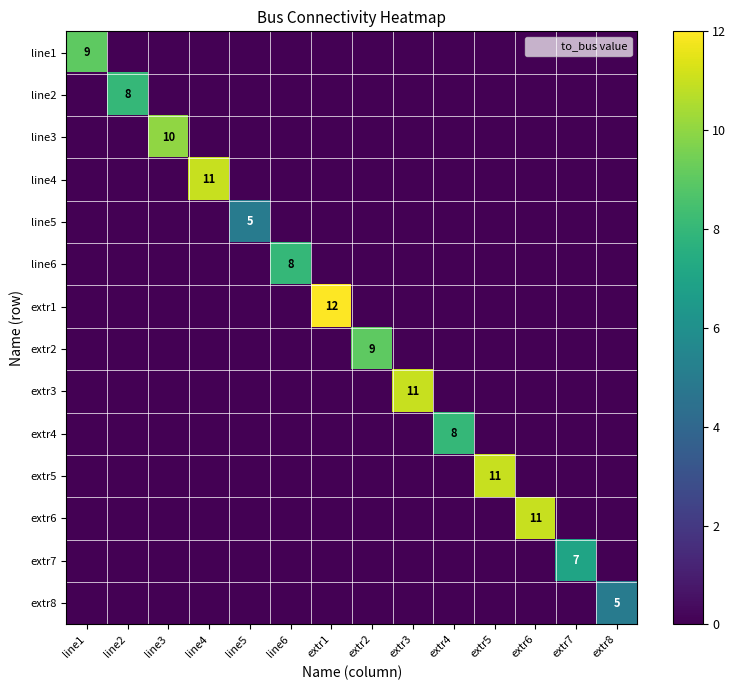

List the labels in order of extr3 value, smallest first.

line1, line2, line3, line4, line5, line6, extr1, extr2, extr4, extr5, extr6, extr7, extr8, extr3